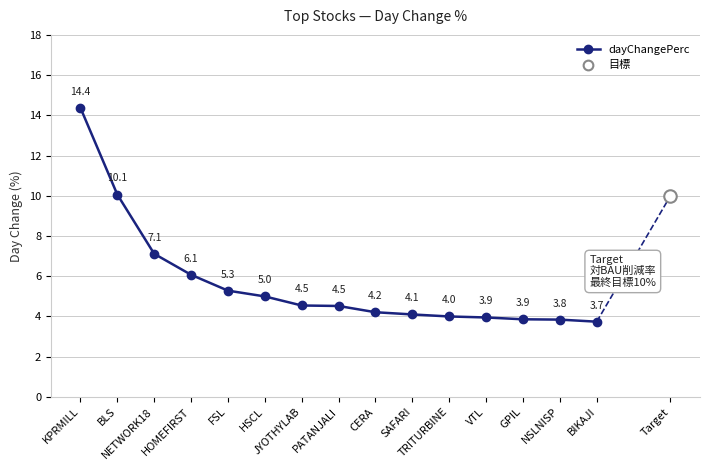

What is the ratio of the value at NETWORK18 to the value at JYOTHYLAB?

1.6